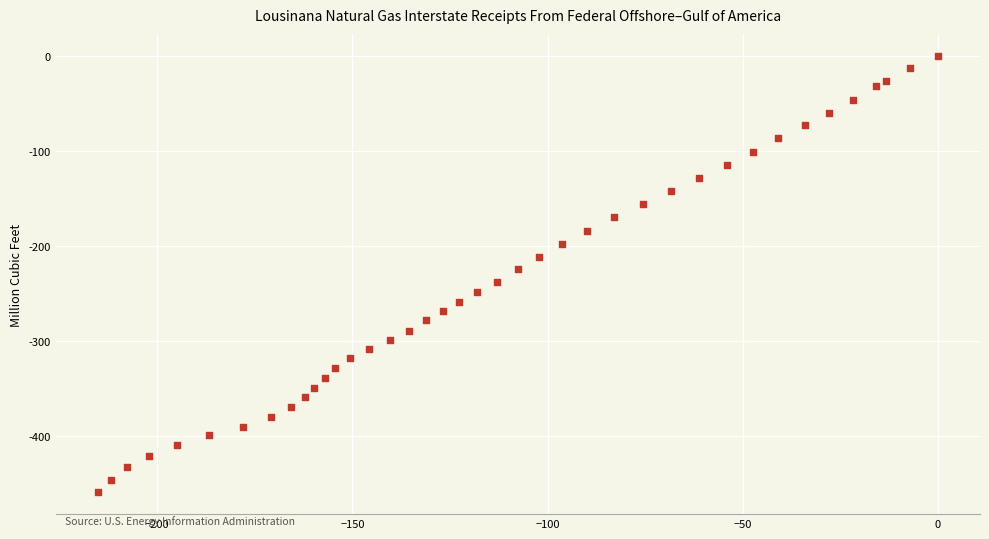

What is the range of Y values (max minus min)?

459.8